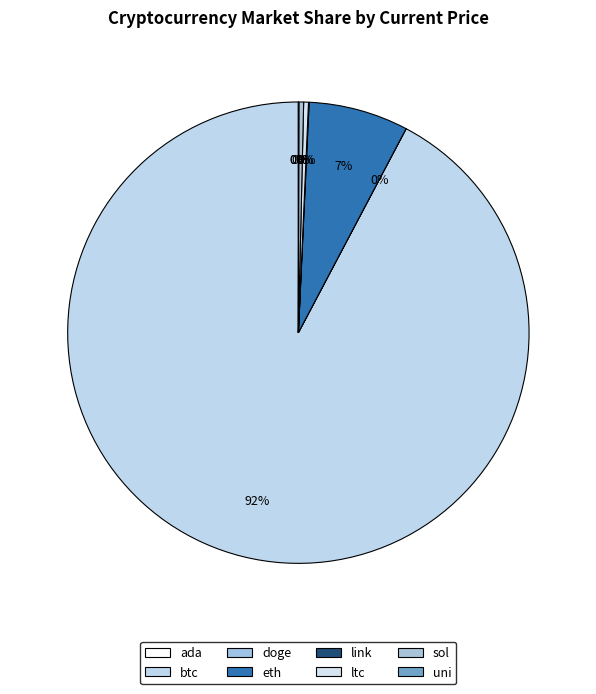

True or false: doge accounts for 0% of the total.

True